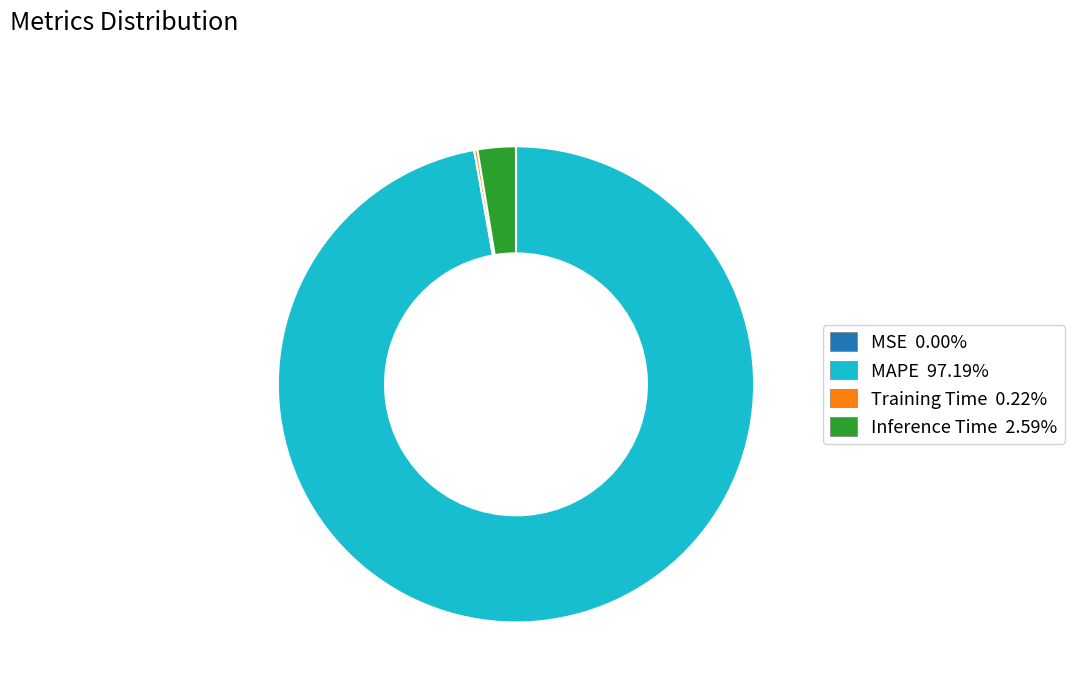

Does any single category account for the majority?

Yes